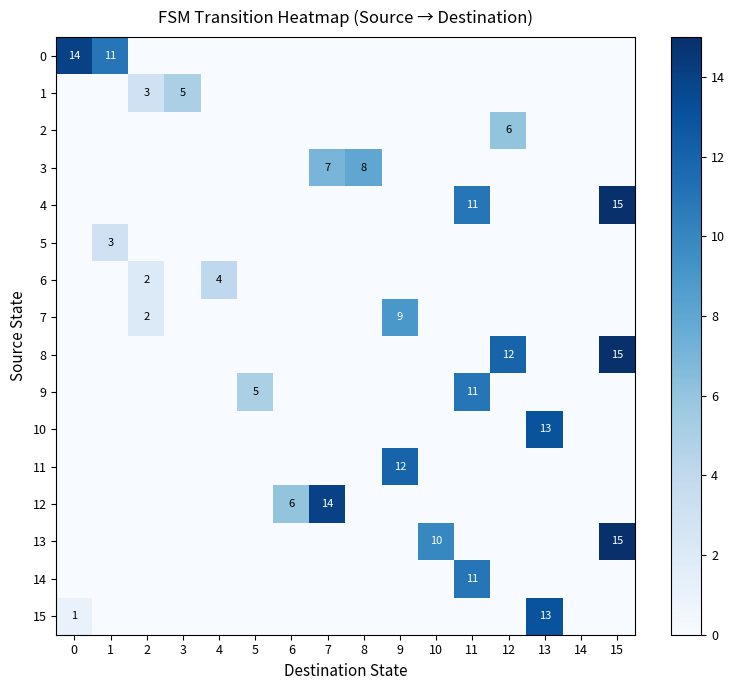

Which category has the highest value in the 3 series?

8